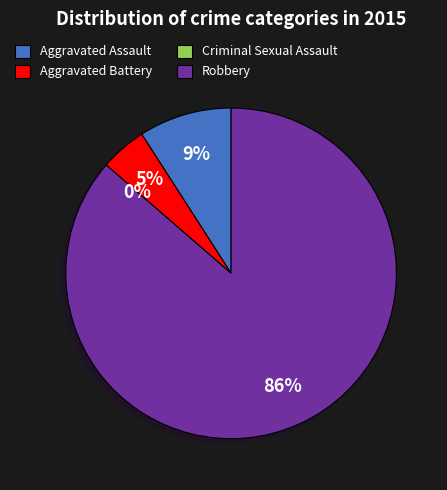

What percentage is NOT represented by Aggravated Battery?

95.5%